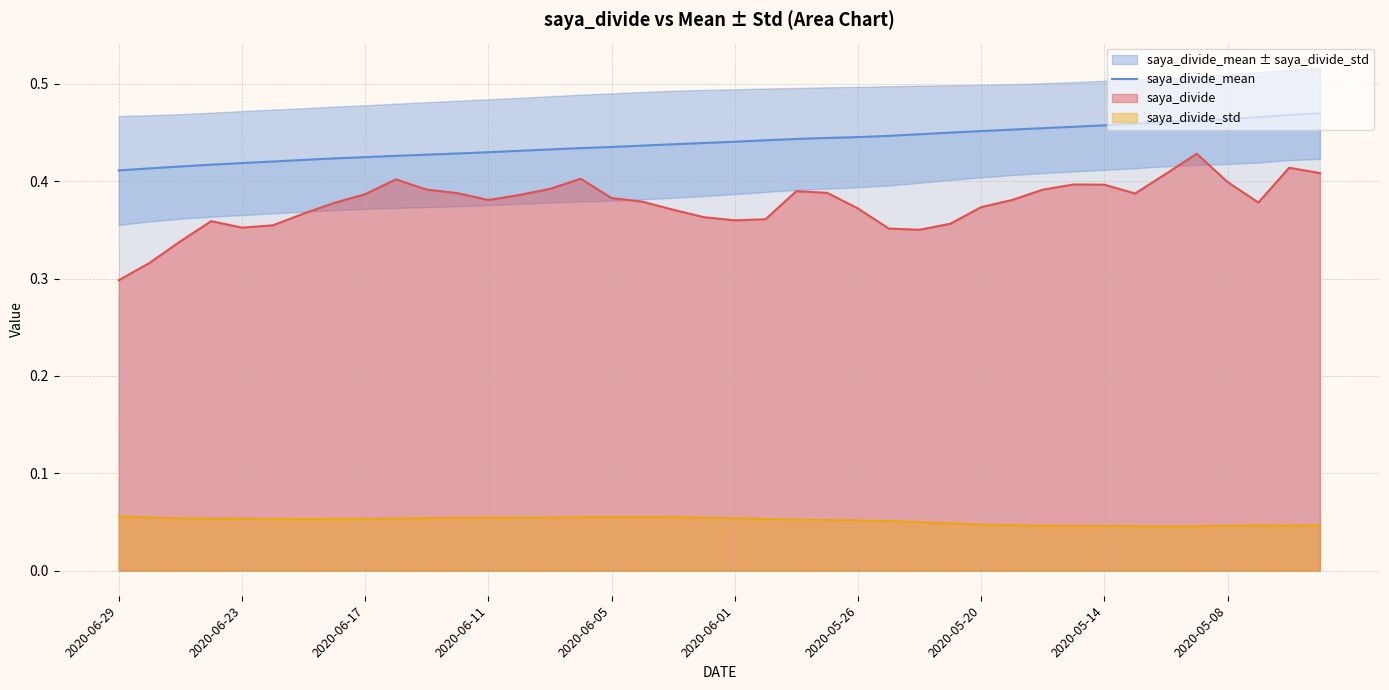

How many lines are shown in the chart?

1